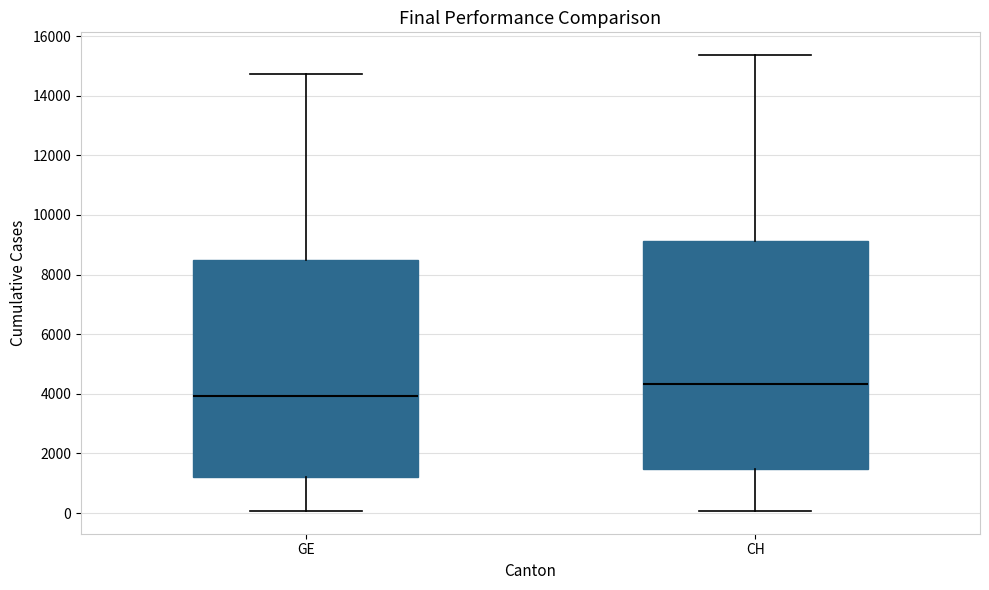

Which box is the tallest, from its lower edge to its upper edge?

CH